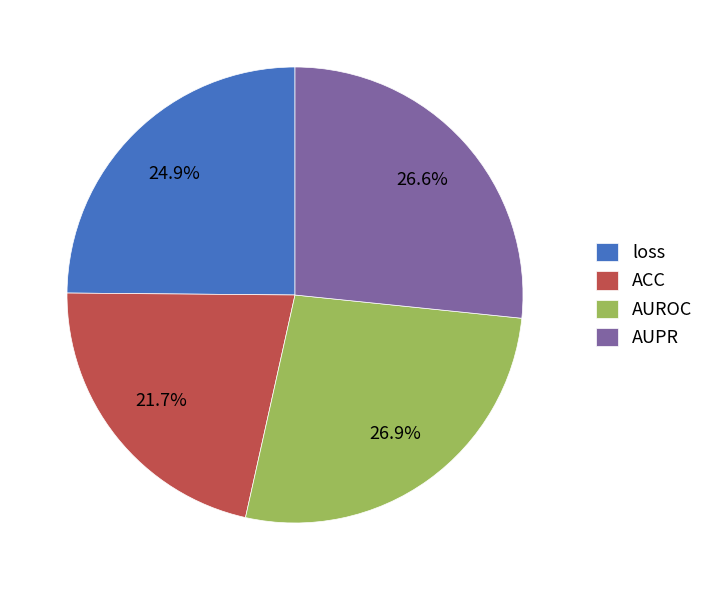

Is there a majority slice in this chart?

No